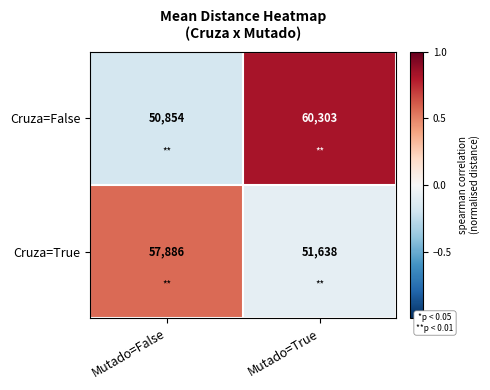

What is the average value of the Cruza=True series?

54762